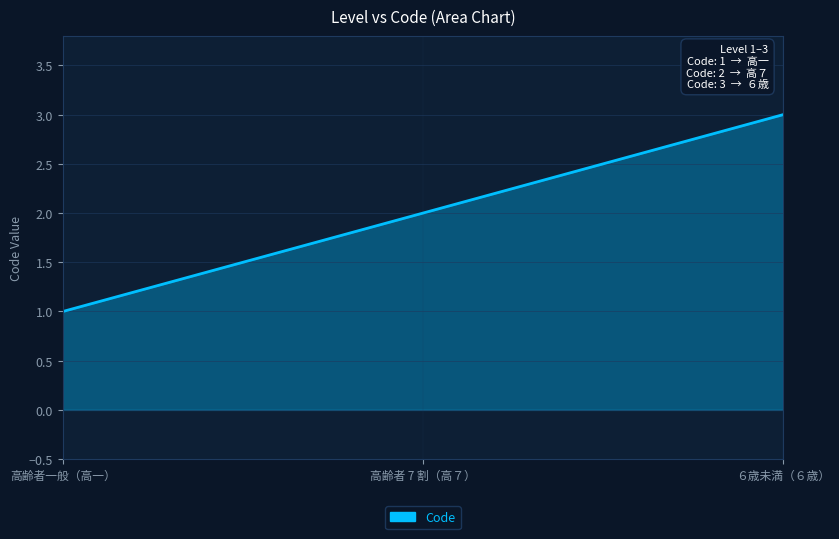

Reading right to left, what are all the values shown in this chart?

3	2	1